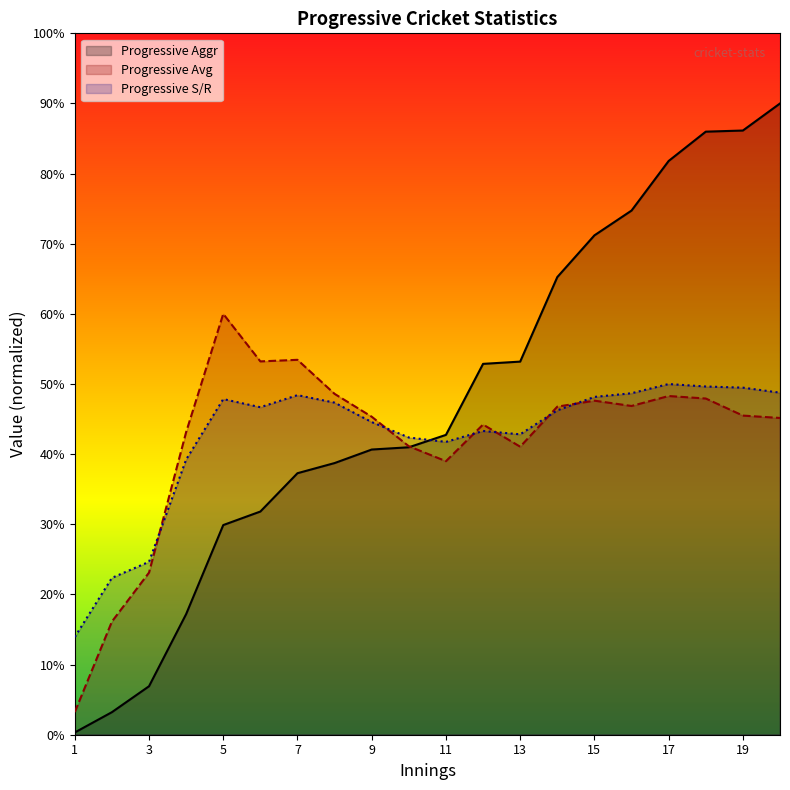

What is the greatest value displayed?

90.0